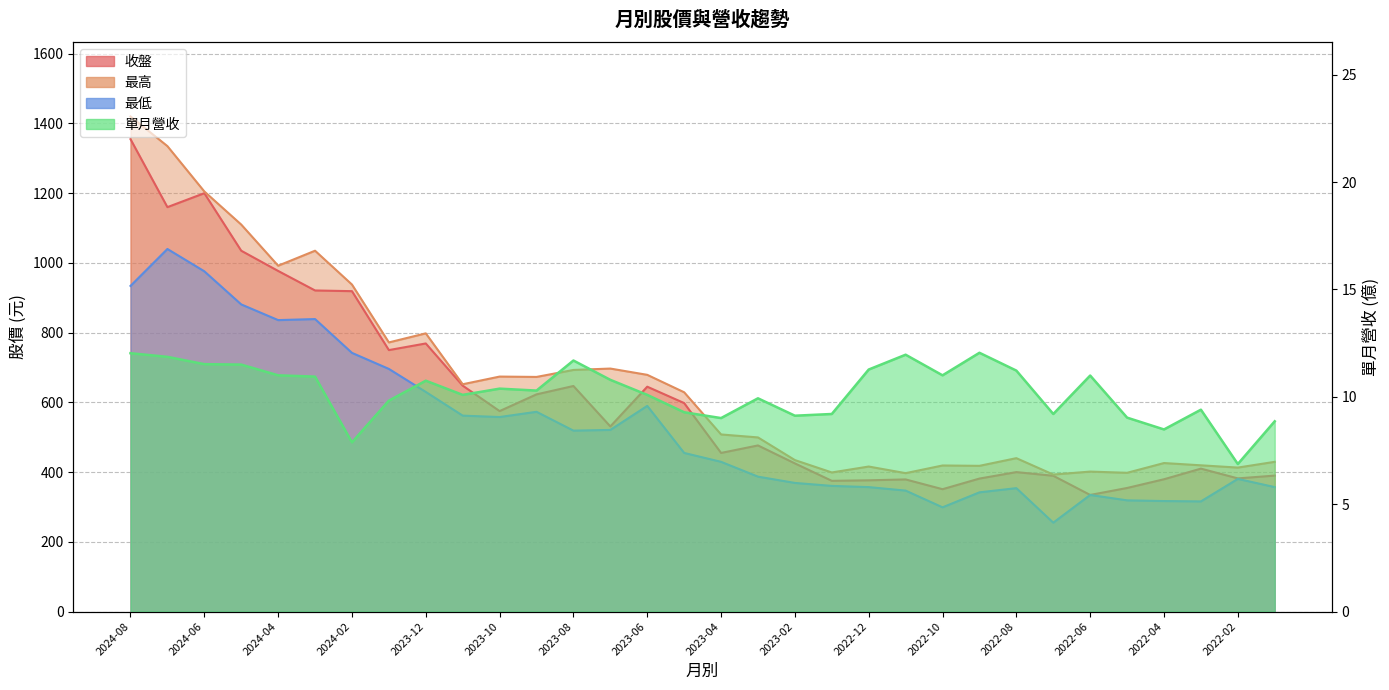

What is the label of the 3rd point from the right?

2022-03